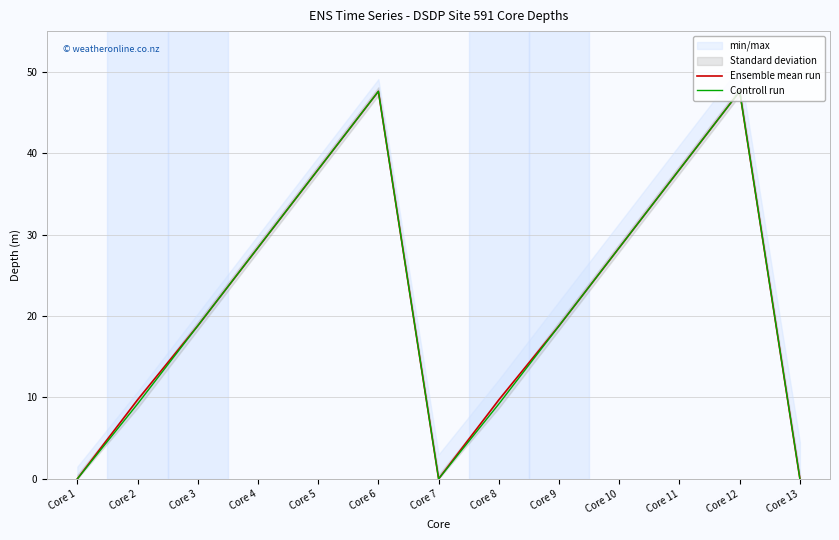

True or false: Ensemble mean run has more than 2 interior local peaks.

False